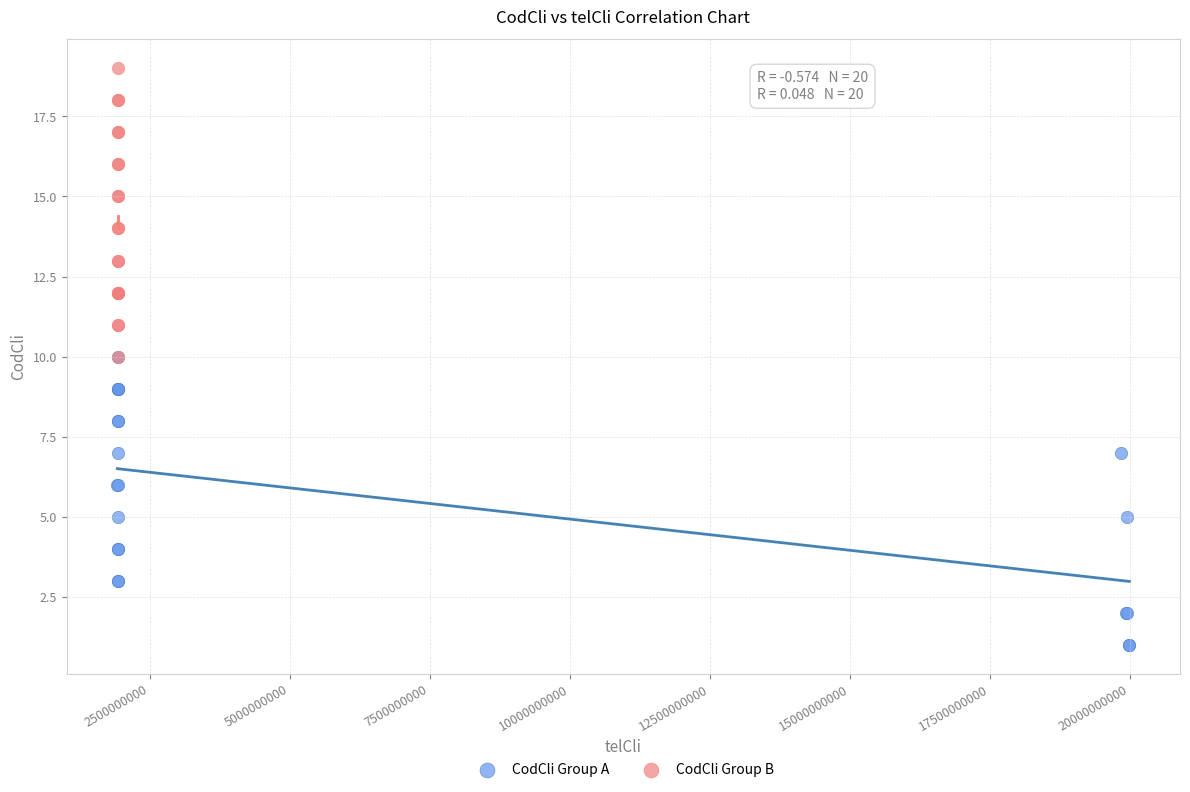

Which series reaches the minimum Y coordinate?

CodCli Group A